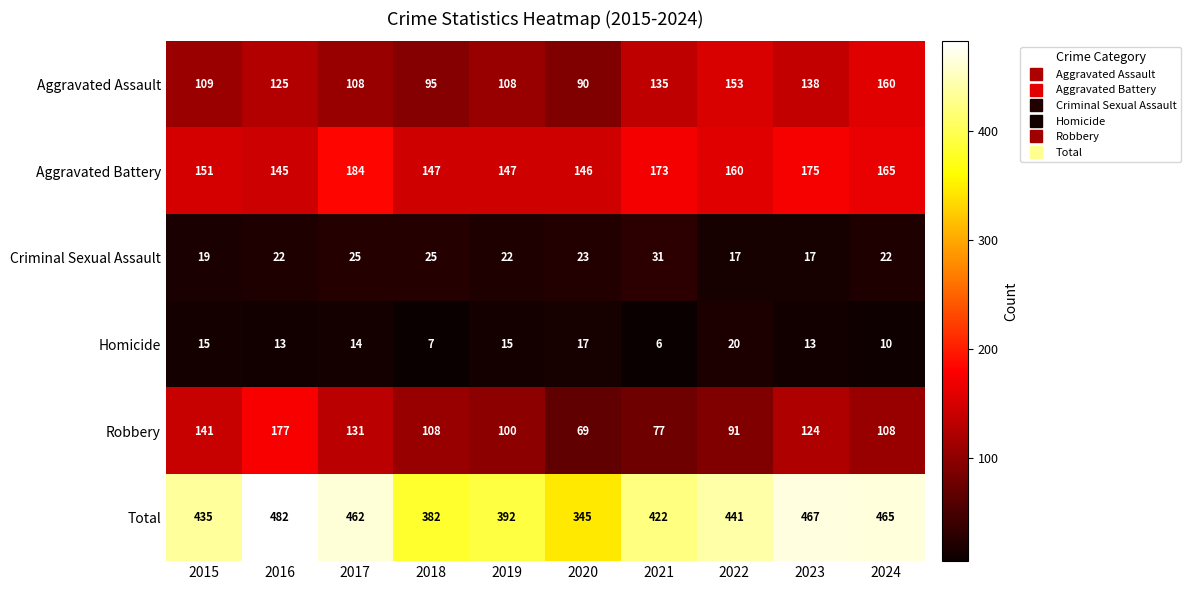

How many data points does each series have?

10